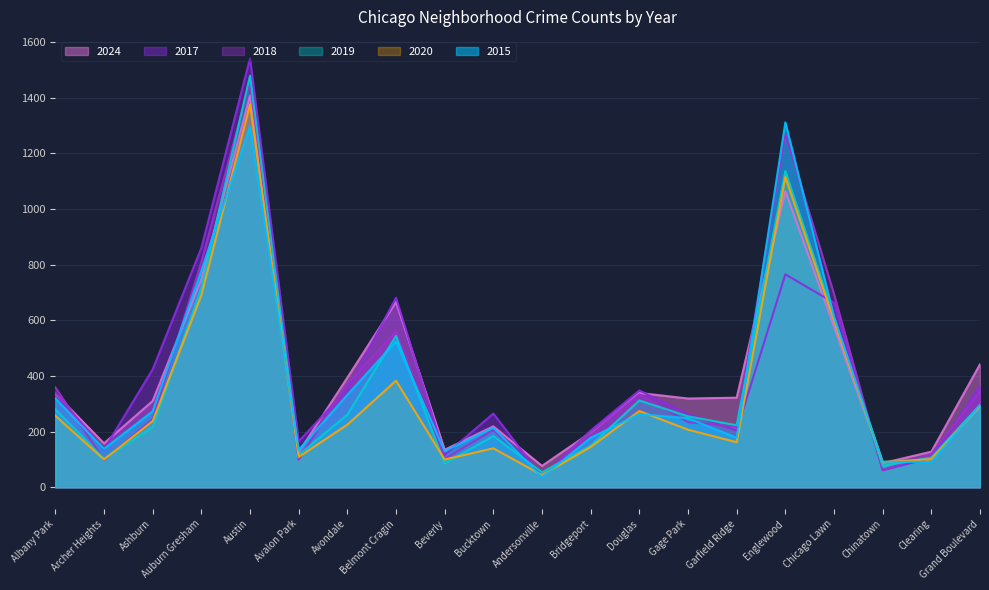

Is the value of 2015 at Douglas greater than the value of 2024 at Beverly?

Yes